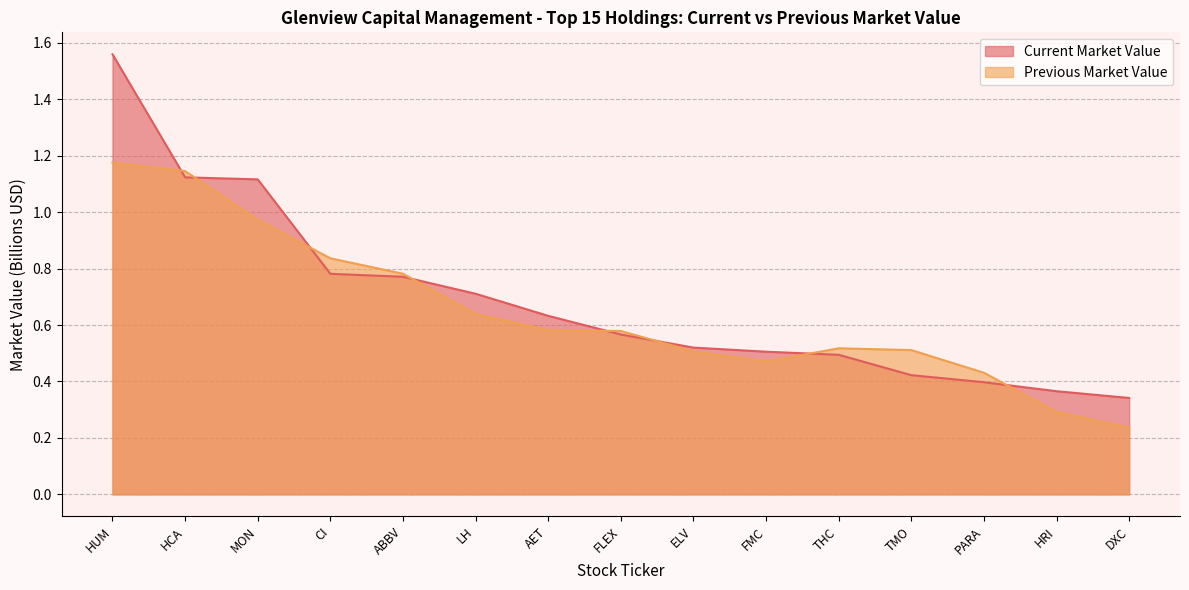

How many categories are shown in the chart?

15